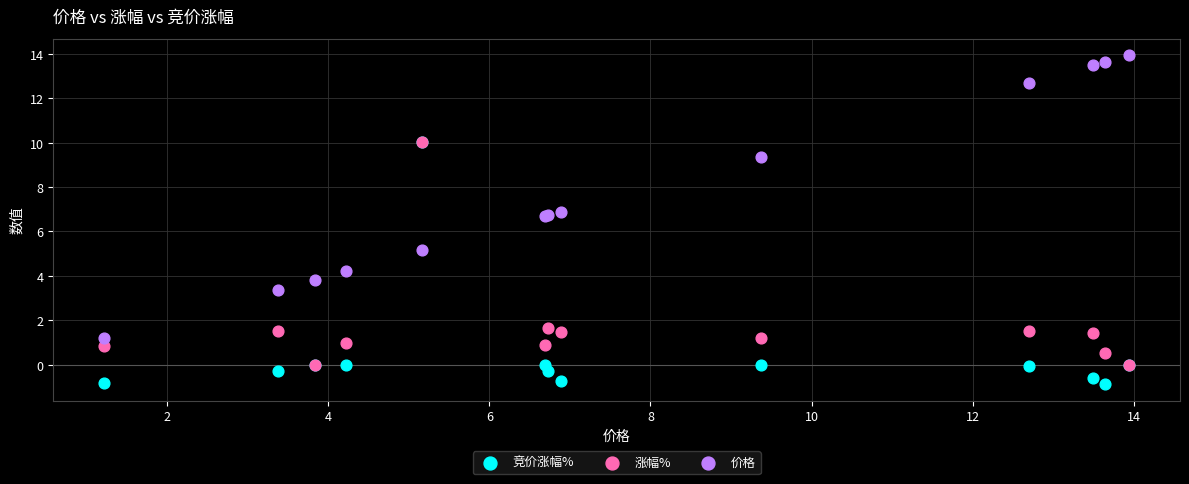

What are all the series names shown in the legend?

竞价涨幅%, 涨幅%, 价格